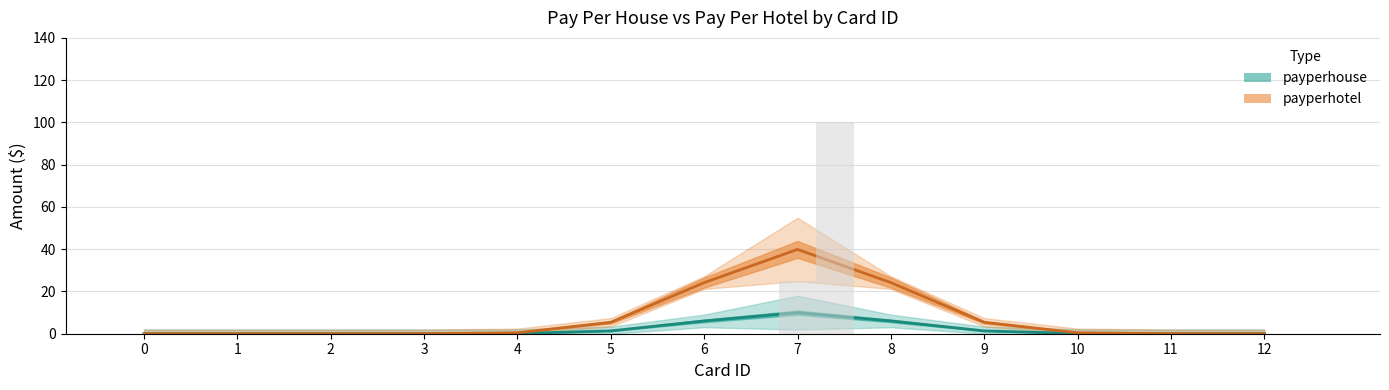

Which series changed the most between 0 and 1?

payperhouse